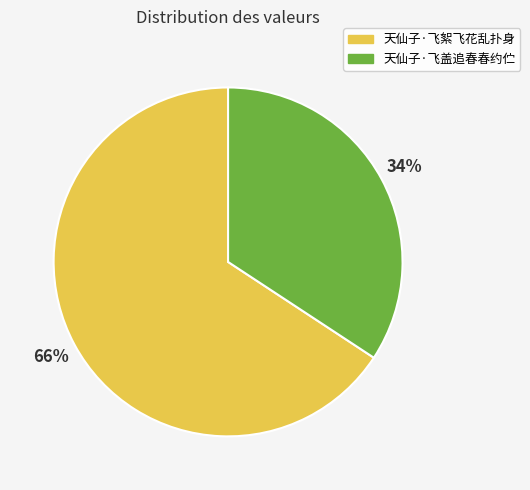

Rank the categories by value from lowest to highest.

天仙子·飞盖追春春约伫, 天仙子·飞絮飞花乱扑身